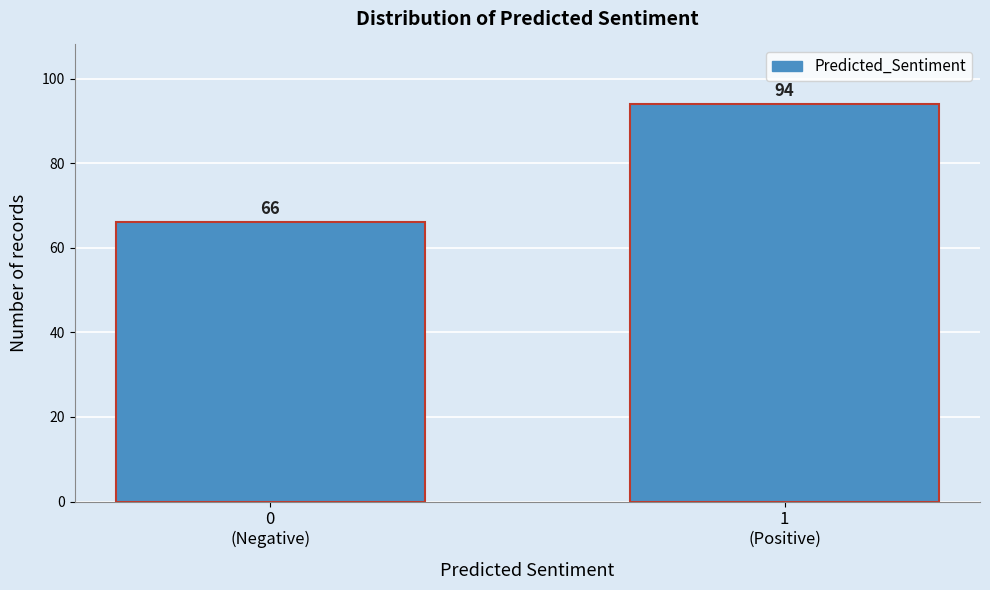

Reading left to right, transcribe all the data shown in this chart.

66	94